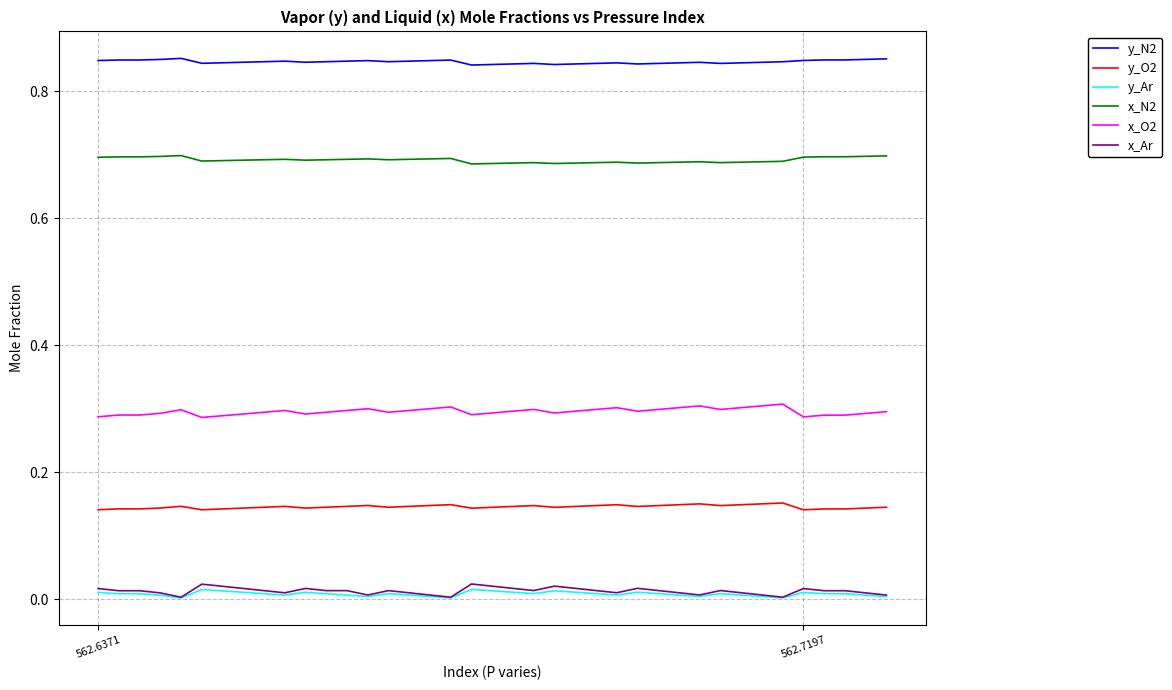

True or false: x_N2 and y_N2 intersect in this chart.

False